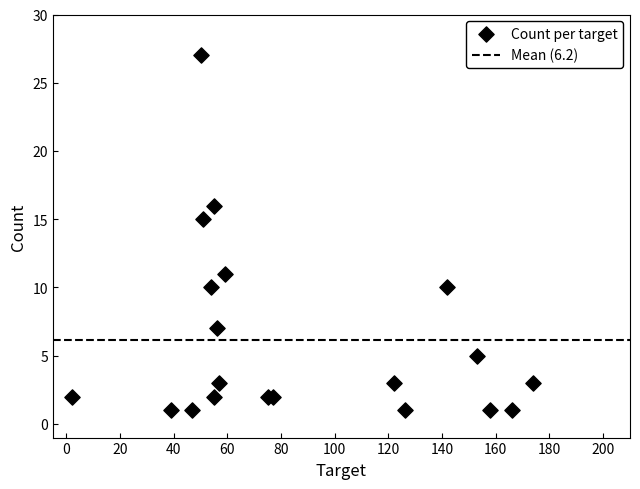

What Y value in the scatter plot is closest to 14?

15